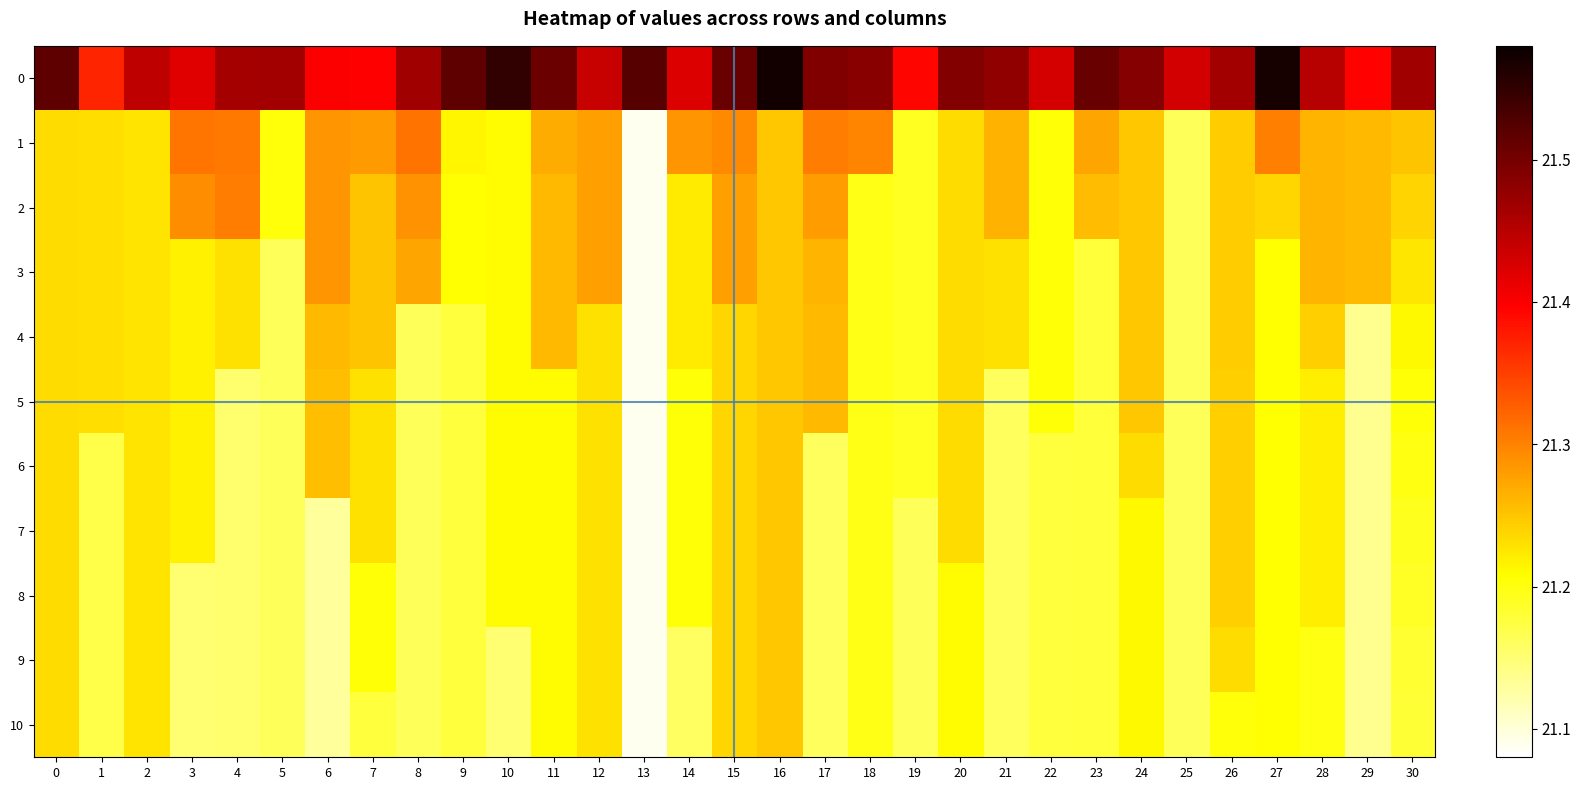

At which category is the sum across all series the highest?

16